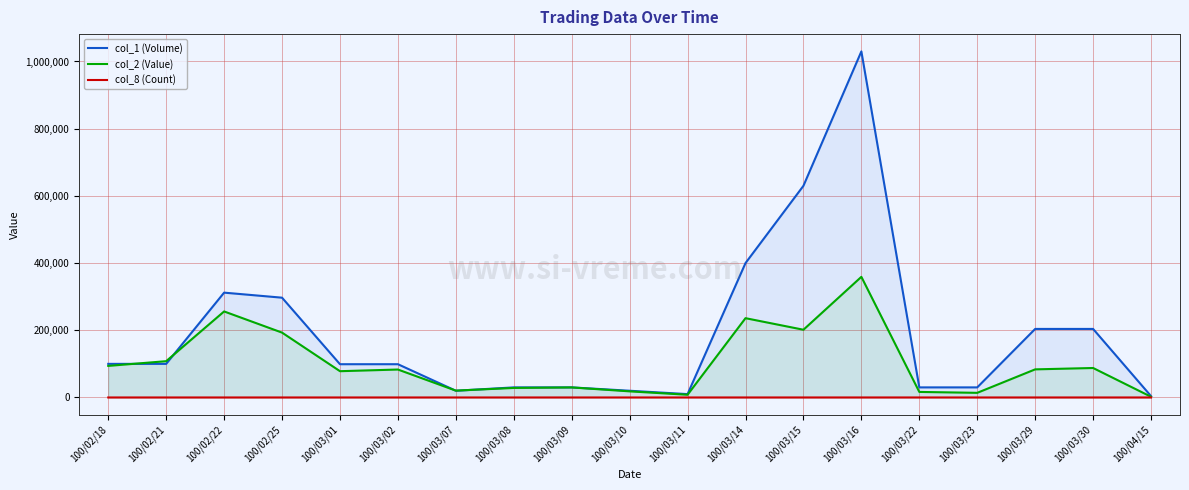

How many interior local valleys does the col_2 (Value) series have?

5